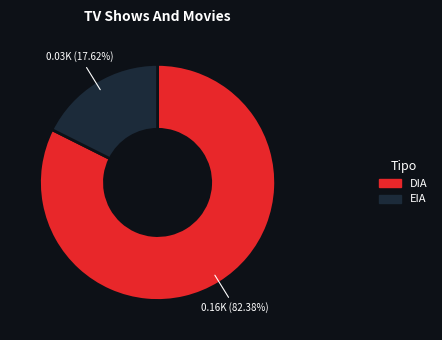

How many slices are in this pie chart?

2